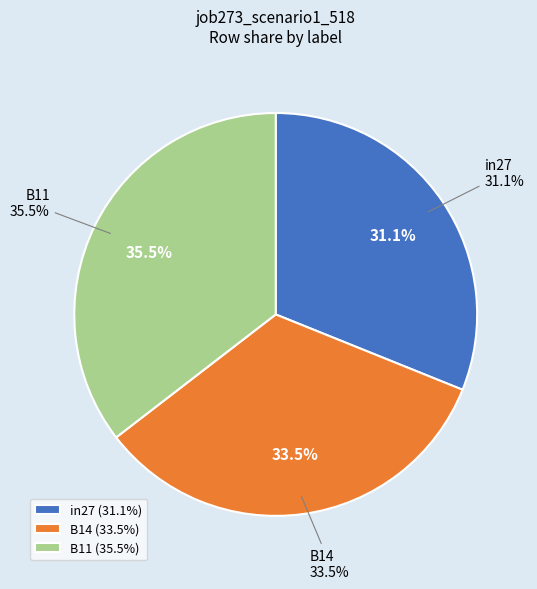

True or false: in27 accounts for 38% of the total.

False